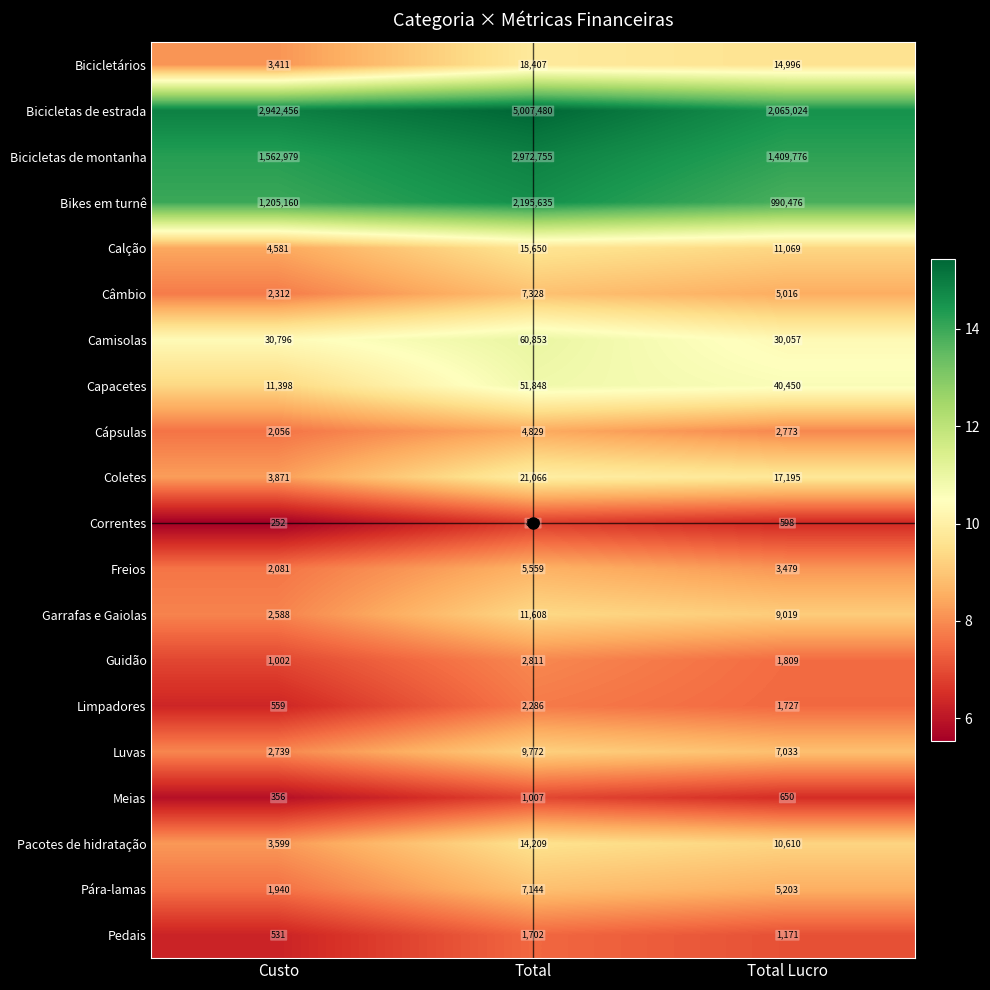

List the labels in order of Coletes value, smallest first.

Custo, Total Lucro, Total